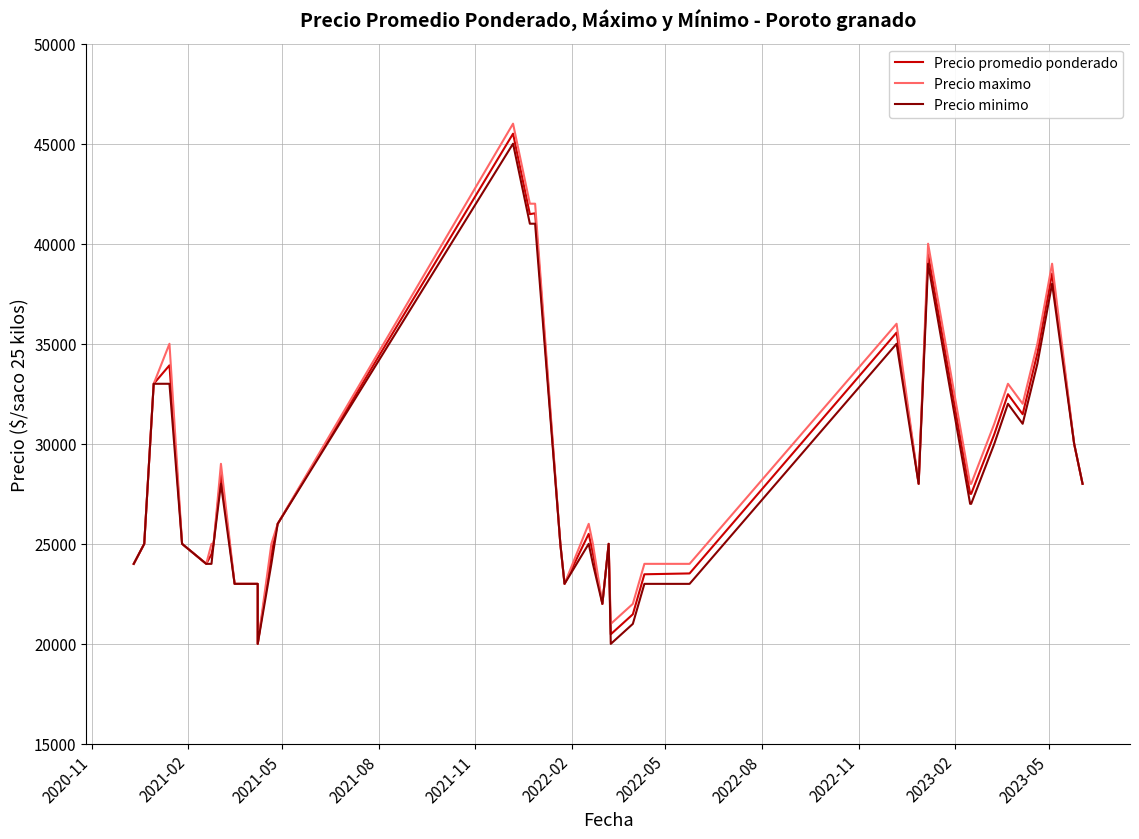

What is the difference between the maximum and minimum values in the Precio promedio ponderado series?

25500